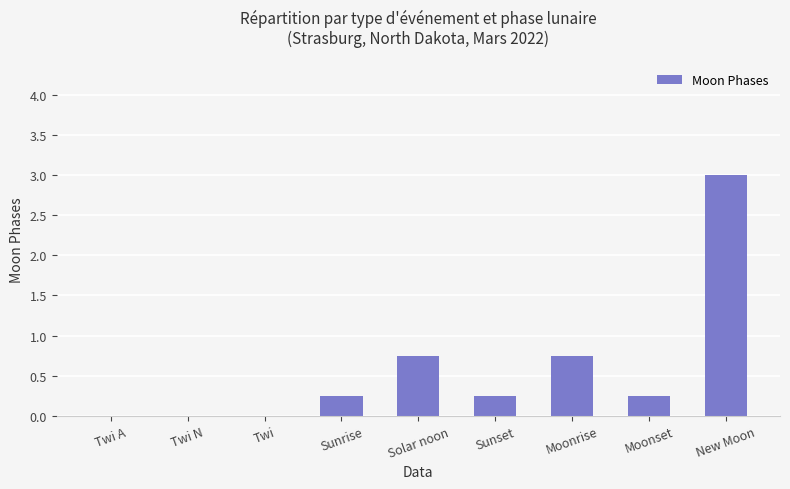

Between Twi and Moonset, which is larger?

Moonset